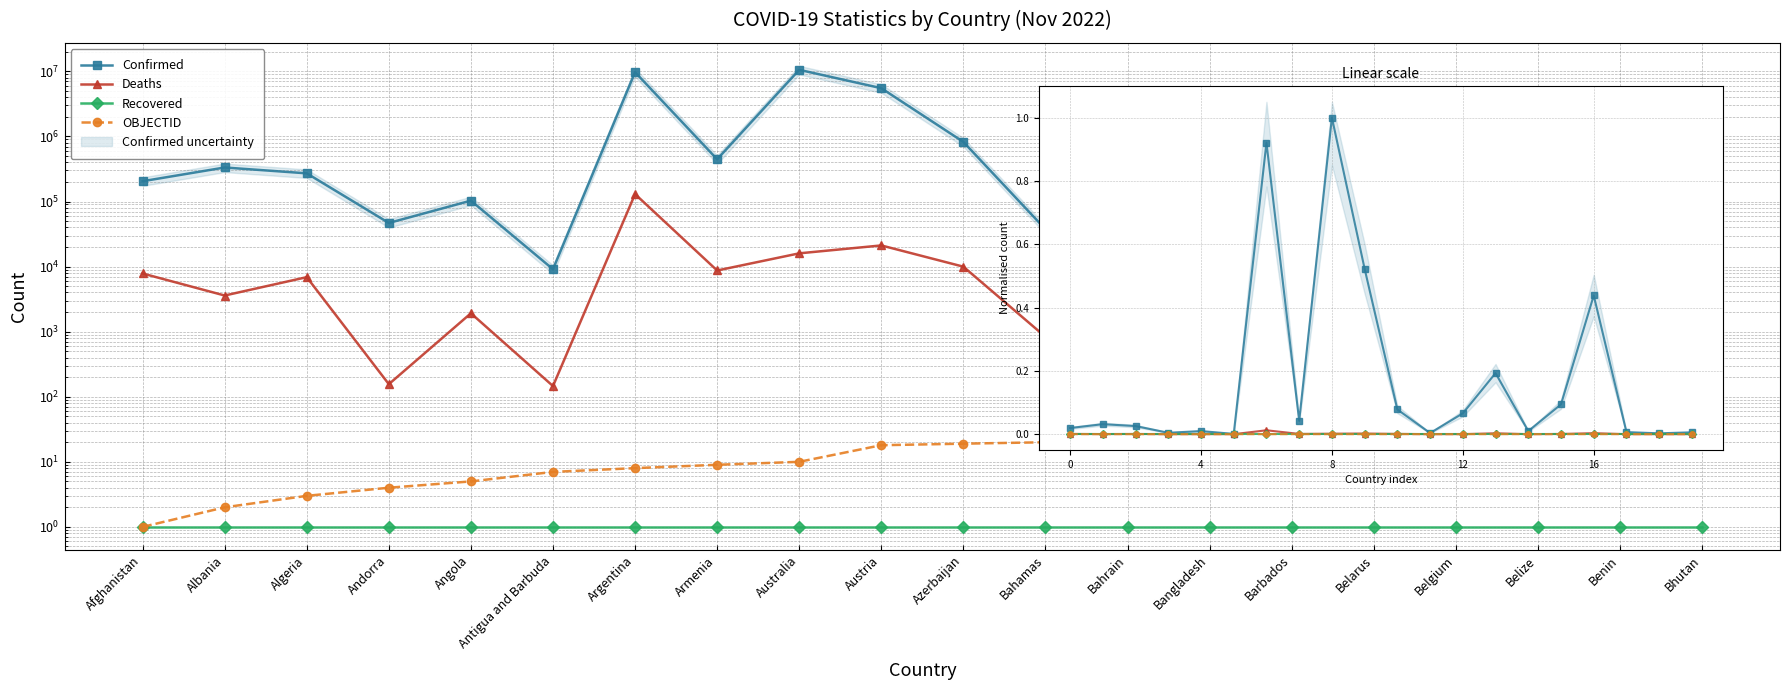

Between Azerbaijan and Bahrain, which series saw the biggest shift?

Confirmed